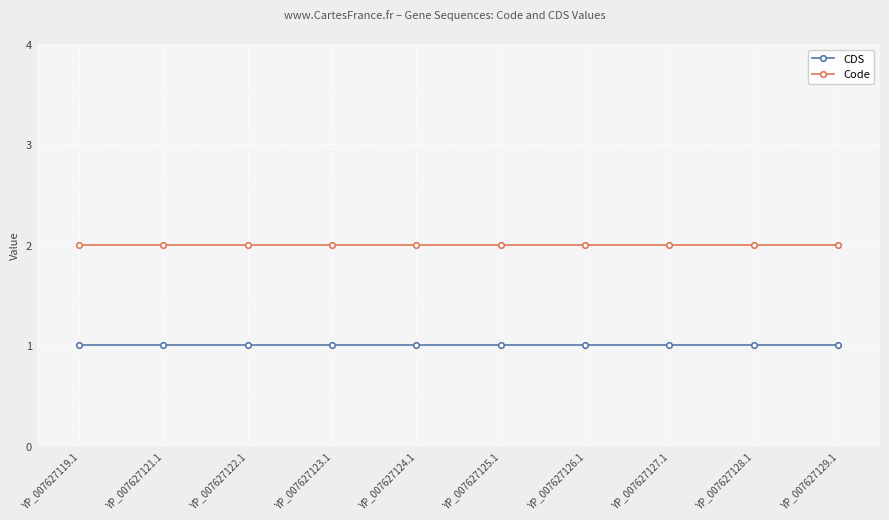

Does the chart display data point markers on the line(s)?

Yes